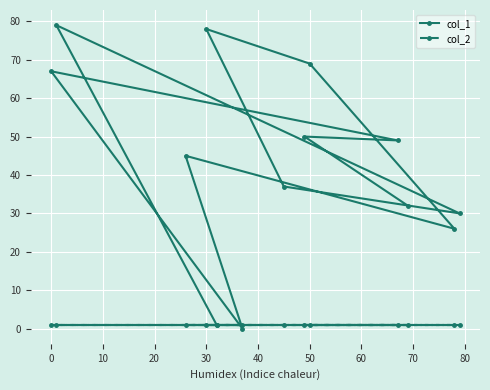

What is the label of the 9th point from the right?

30